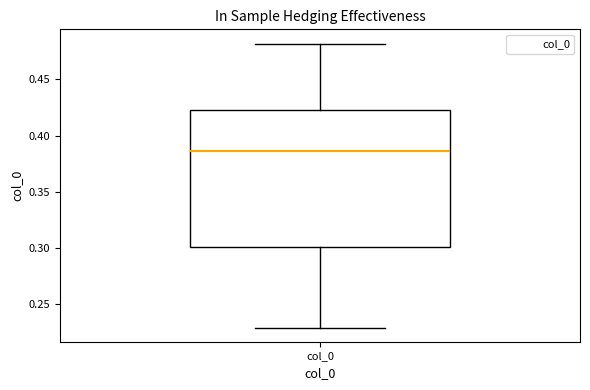

Read this box plot against the y-axis: the position of the median line, the range covered by the box, and the ends of both whiskers. The values are not printed on the chart, so give them approximately, as read against the axis.

median 0.385, box 0.300 to 0.425, whiskers 0.230 to 0.480